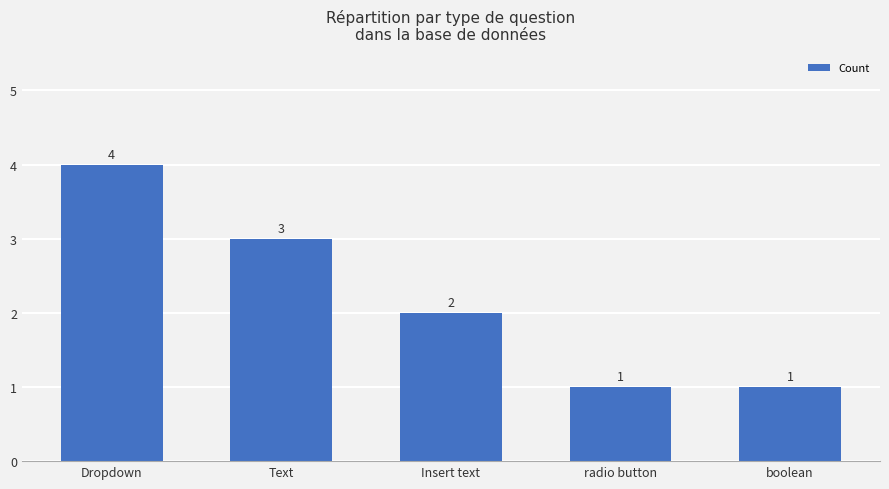

Is it true that the value at boolean is 1?

True